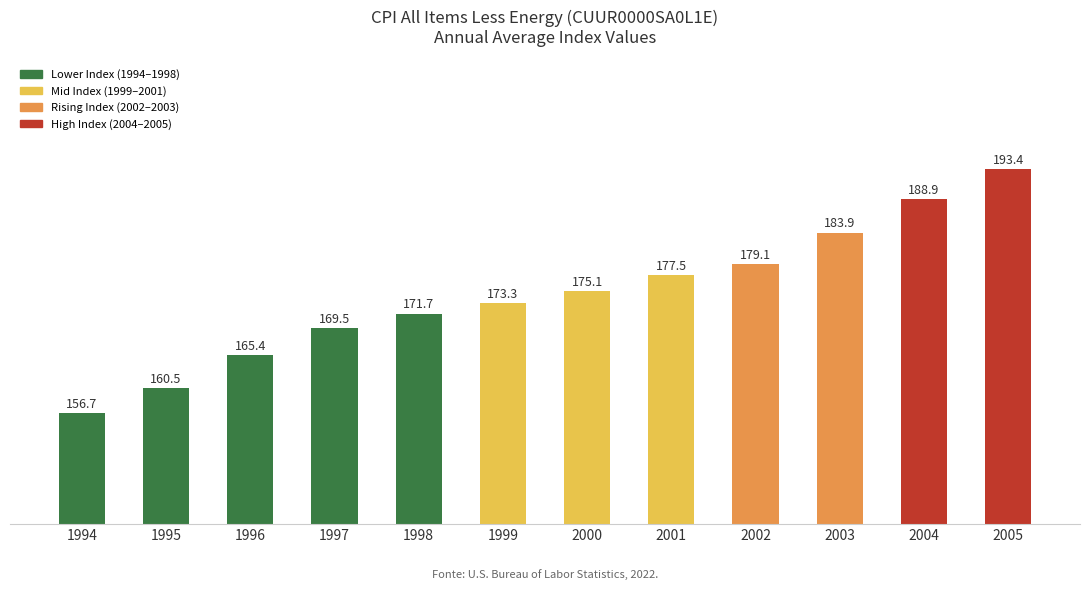

List the labels in order of value, largest first.

2005, 2004, 2003, 2002, 2001, 2000, 1999, 1998, 1997, 1996, 1995, 1994